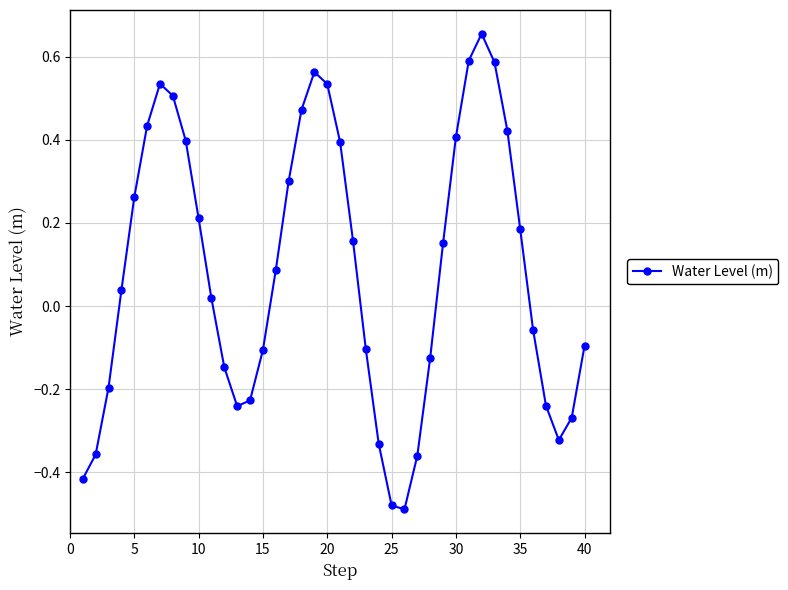

True or false: the data has more than 0 interior local peaks.

True